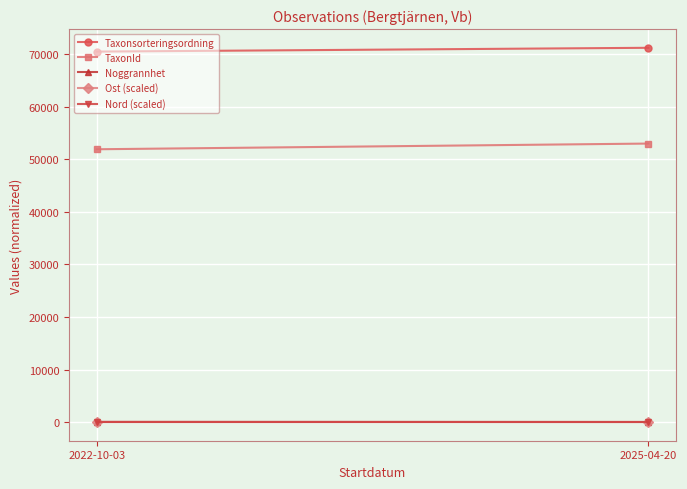

What is the average value of the Ost (scaled) series?

7.9